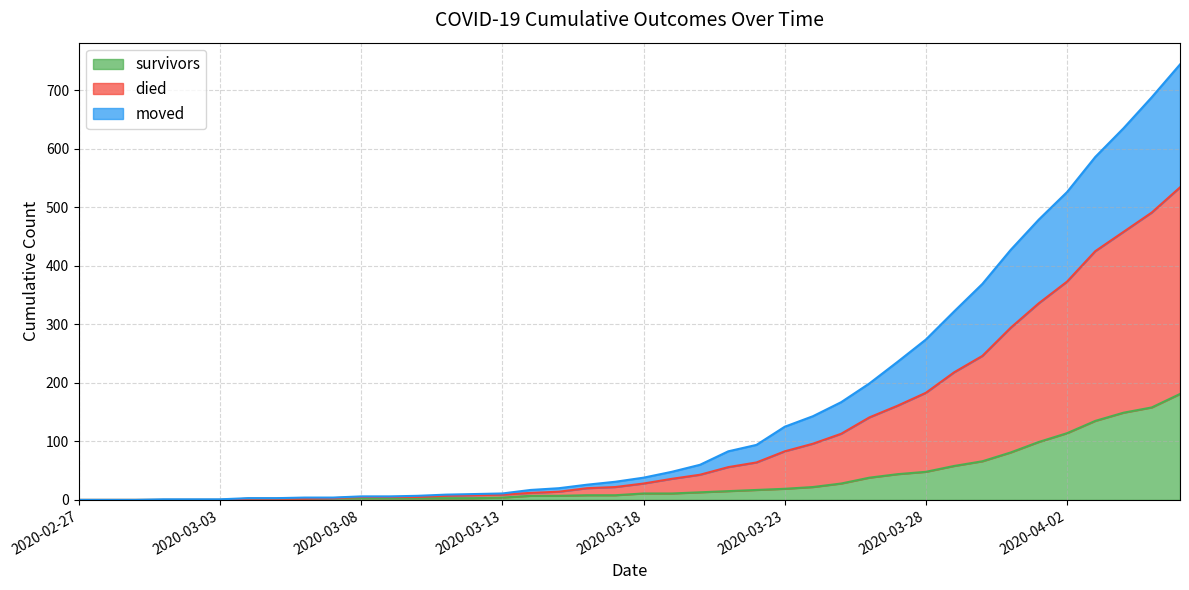

True or false: died and survivors intersect in this chart.

False